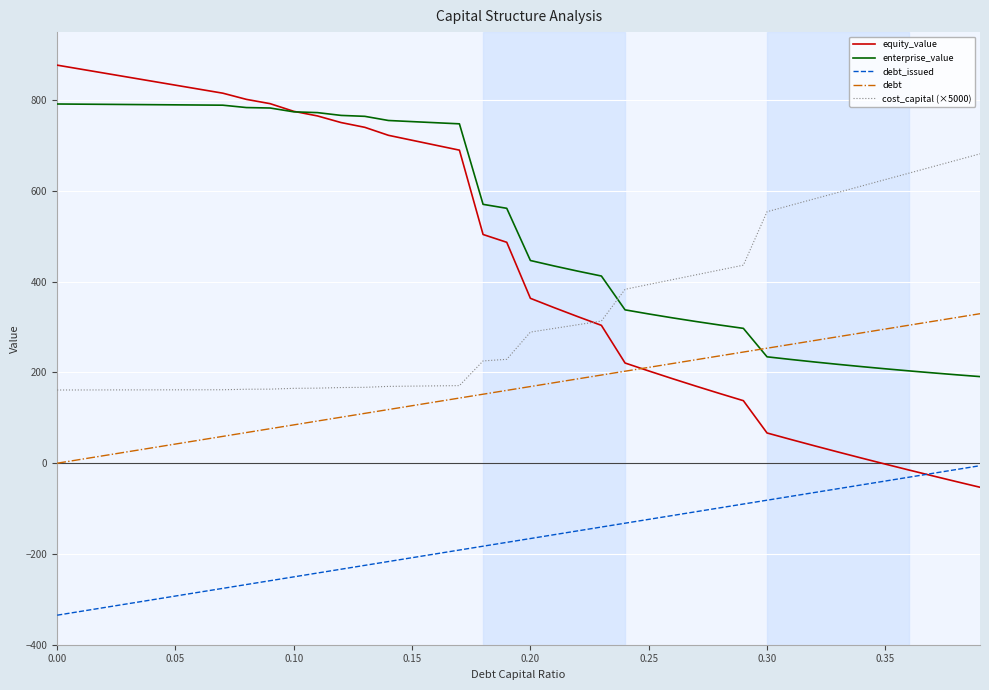

Count the number of categories in the chart.

40